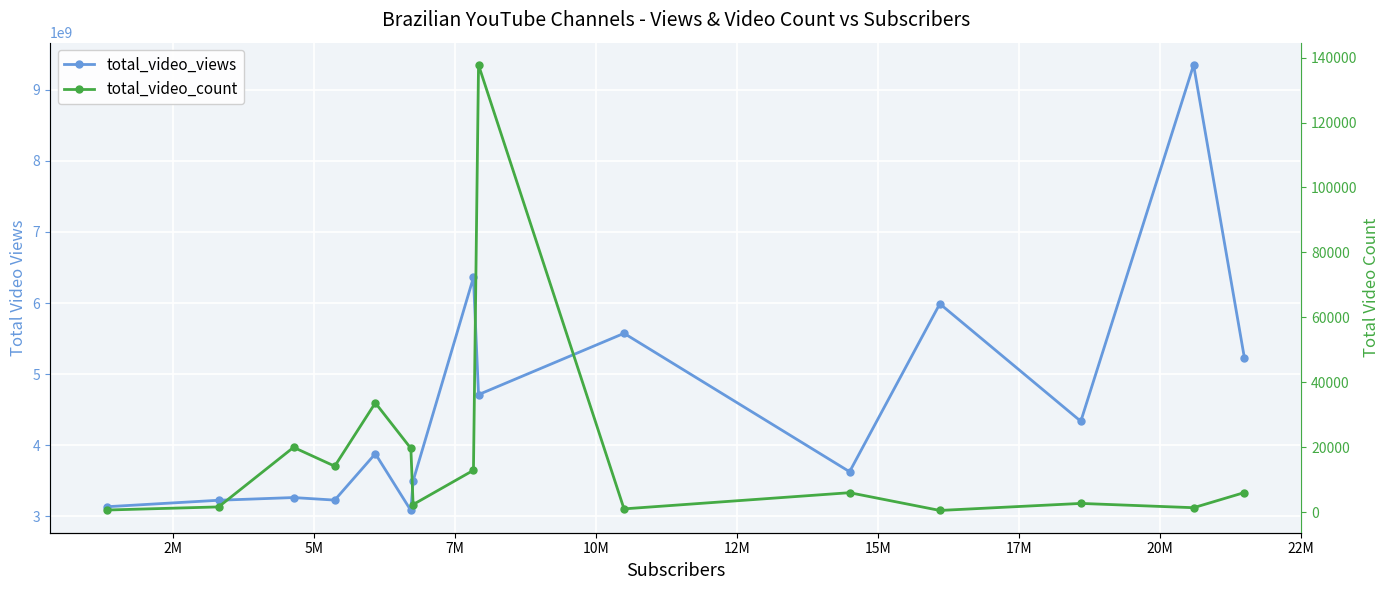

Where does the total_video_count series first go above 6024?

5M